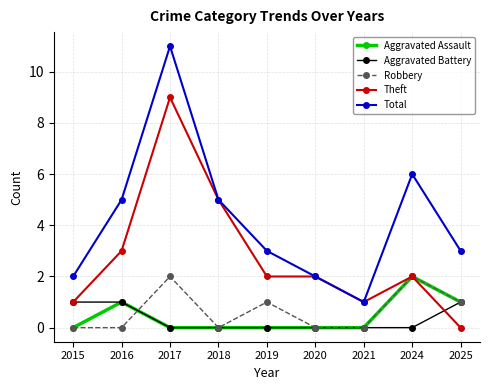

True or false: Aggravated Battery and Total cross at least once.

False